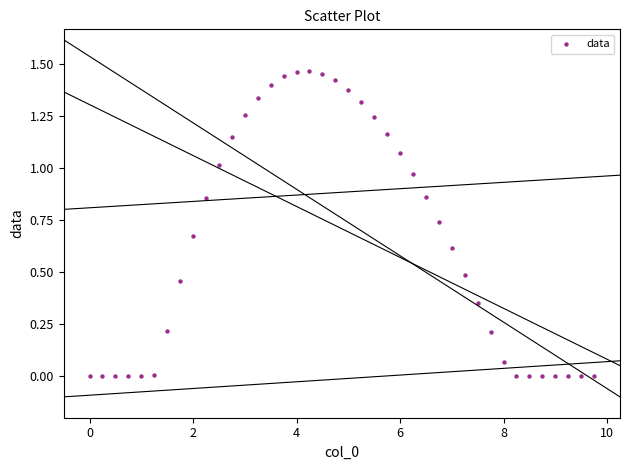

What is the range of X values (max minus min)?

9.8